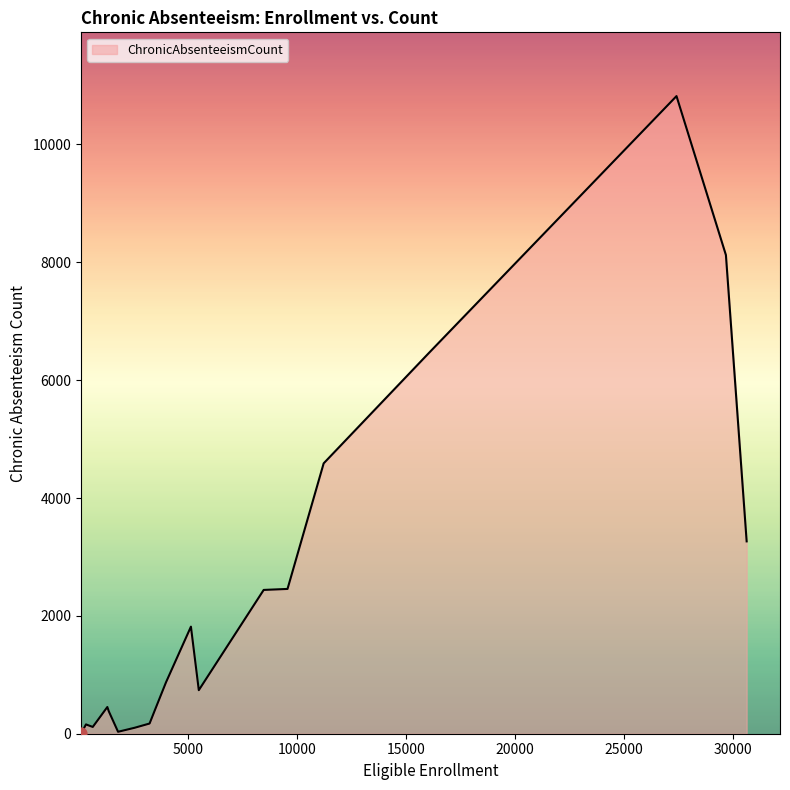

What is the difference between the maximum and minimum values?

10814